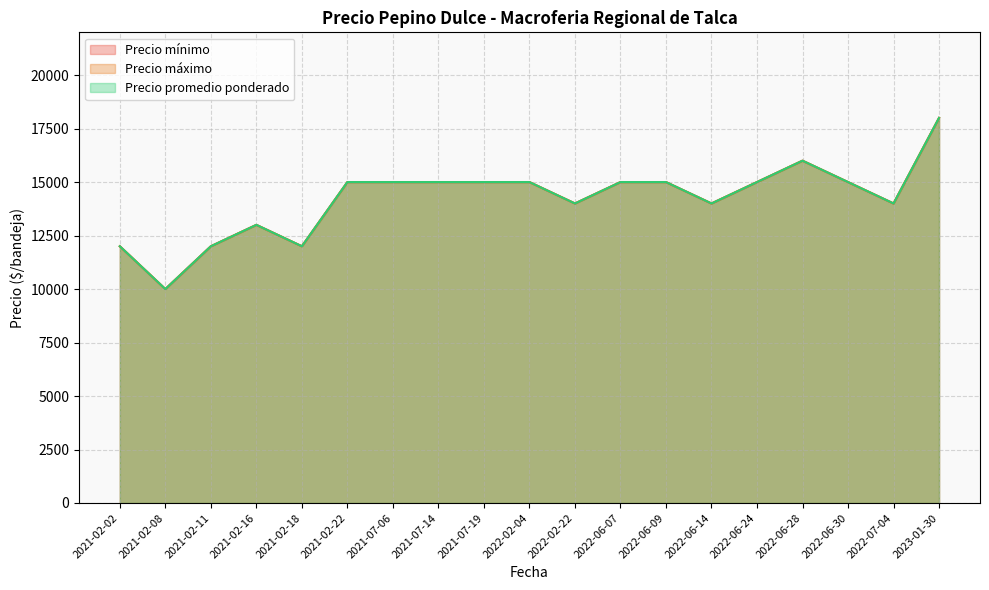

Does the chart have visible grid lines?

Yes